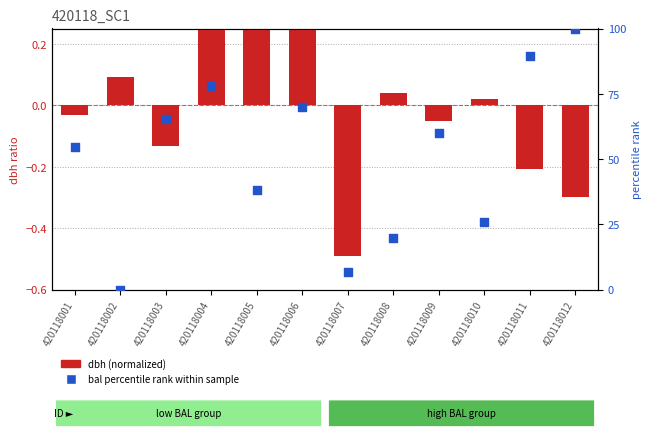

What is the total value across all series at 420118012?

99.7